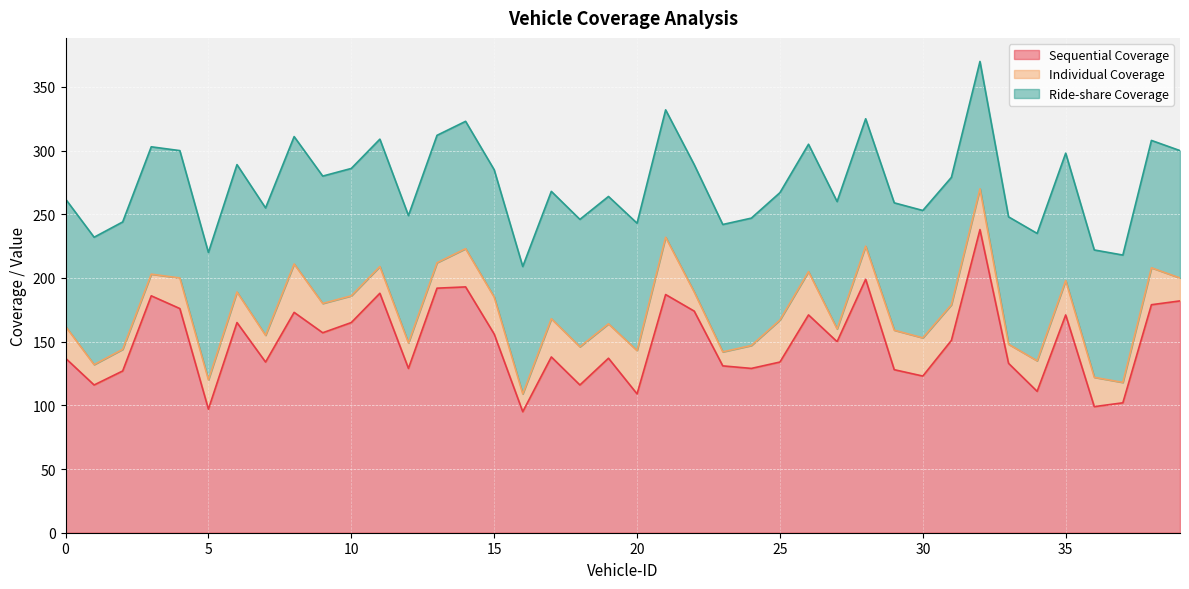

Rank the categories by Individual Coverage value from lowest to highest.

27, 23, 16, 22, 33, 1, 37, 2, 3, 24, 39, 12, 13, 7, 10, 11, 5, 9, 36, 4, 6, 34, 0, 28, 19, 35, 31, 15, 38, 14, 17, 18, 30, 29, 32, 25, 20, 26, 8, 21